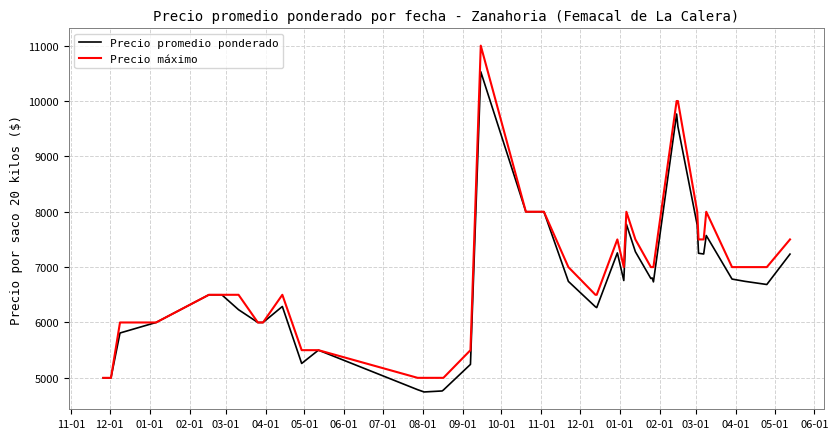

Rank the series by their maximum value, from highest to lowest.

Precio máximo, Precio promedio ponderado